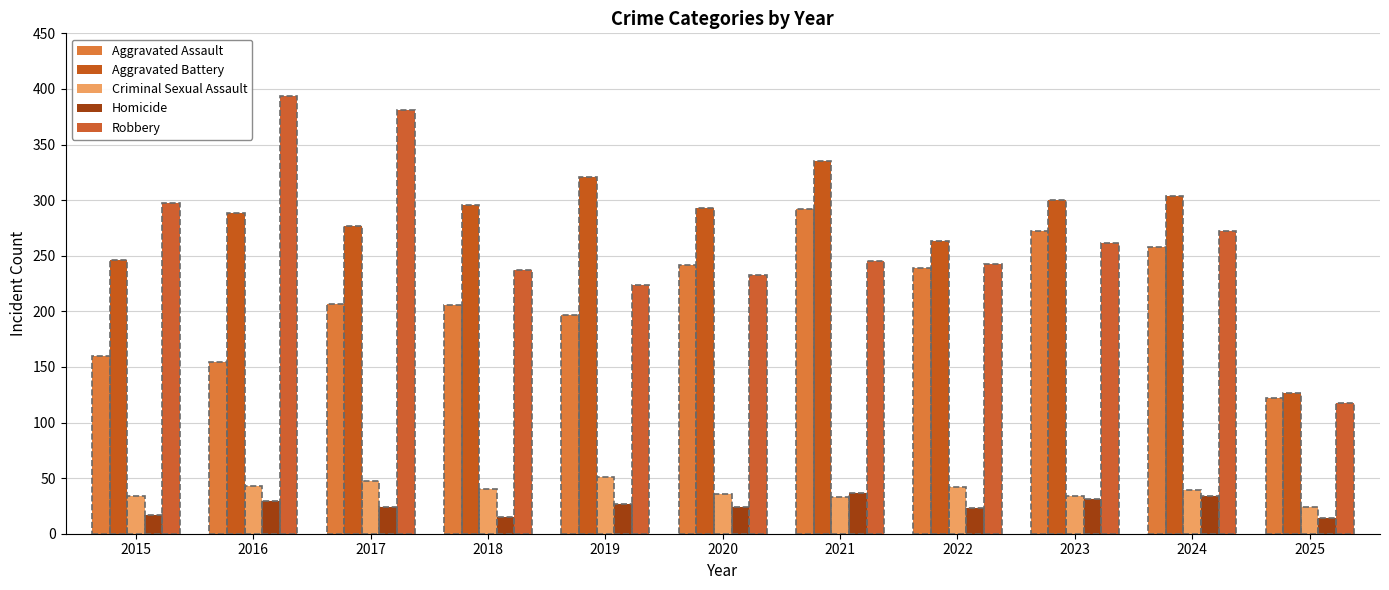

Between 2019 and 2023, which series saw the biggest shift?

Aggravated Assault